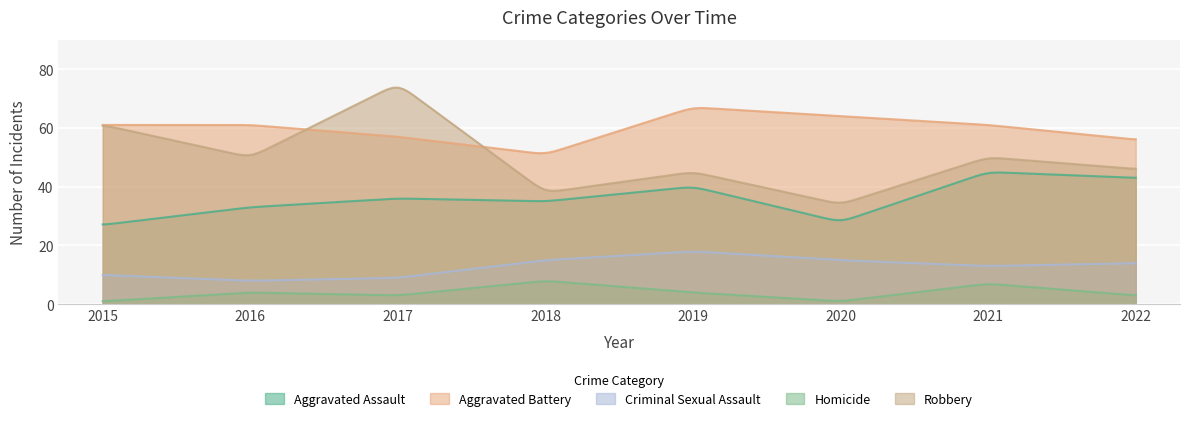

What is the sum of the Criminal Sexual Assault values at 2016 and 2017?

17